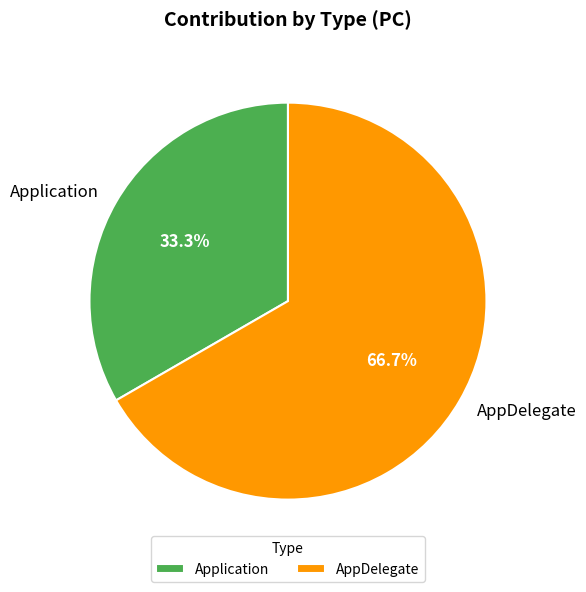

Which has a higher value, Application or AppDelegate?

AppDelegate